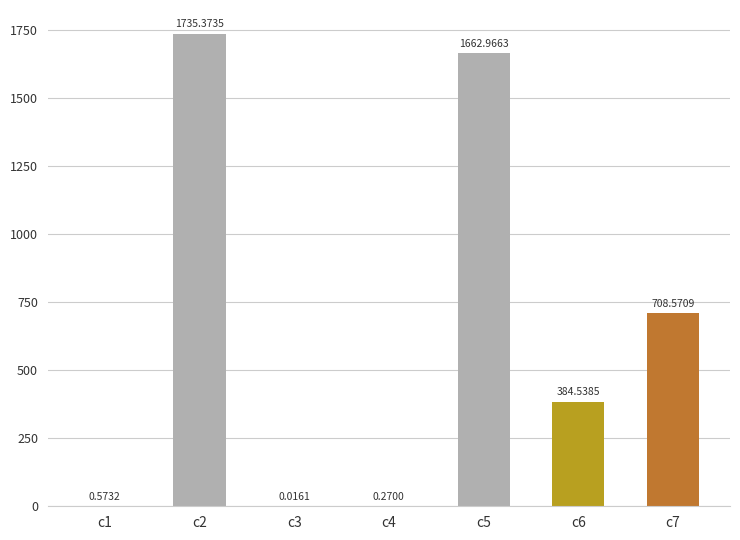

What is the greatest value displayed?

1735.4